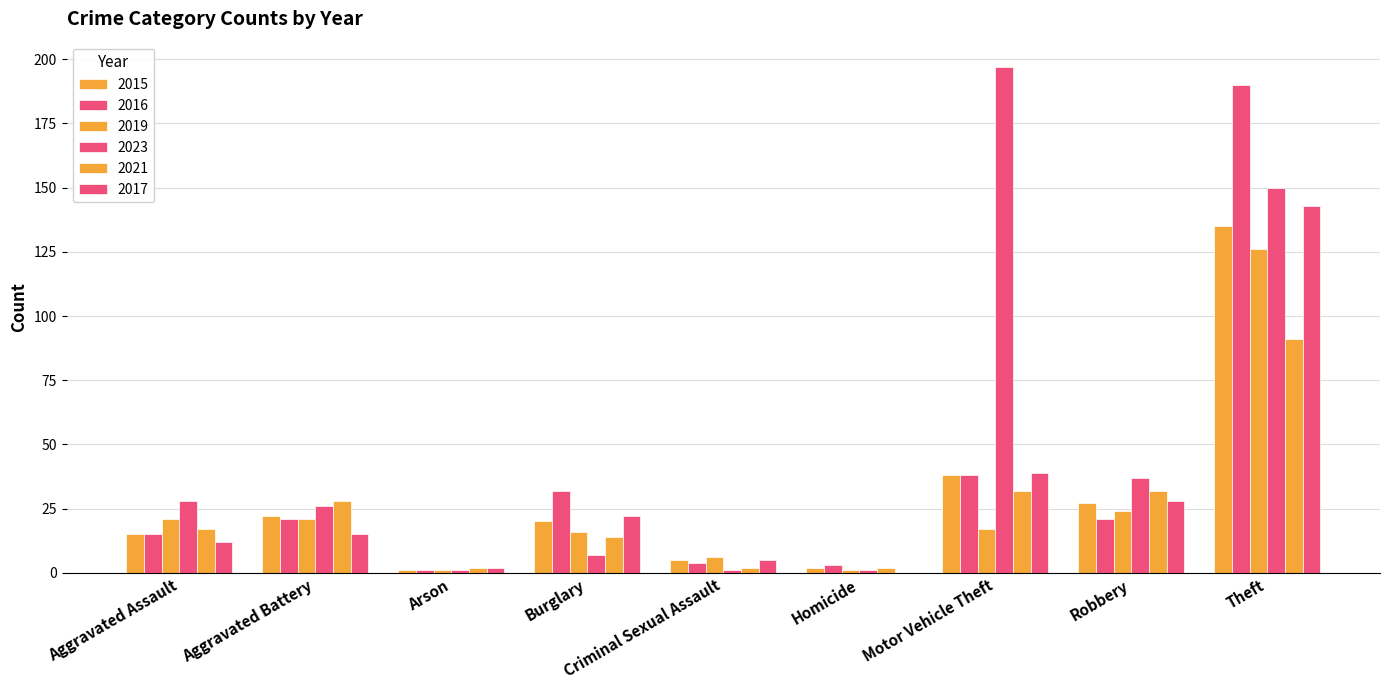

How many distinct data groups are displayed?

6